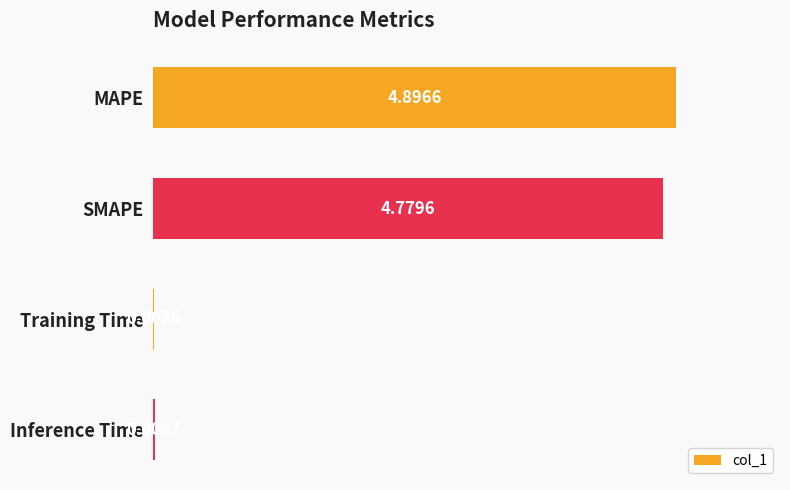

Between MAPE and SMAPE, which is larger?

MAPE